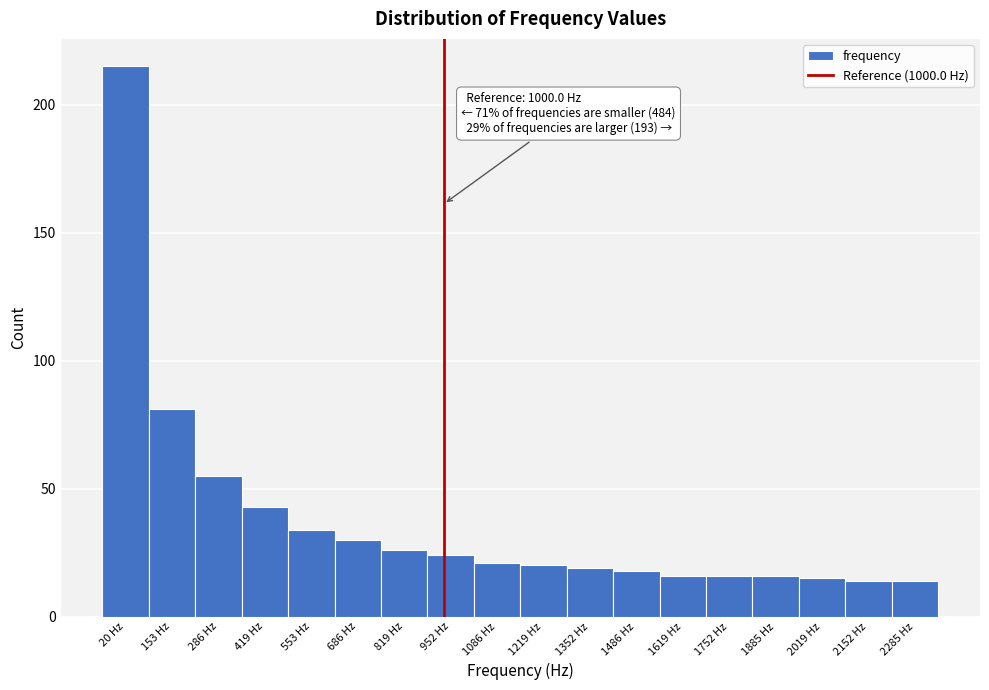

Reading left to right, transcribe all the data shown in this chart.

215	81	55	43	34	30	26	24	21	20	19	18	16	16	16	15	14	14